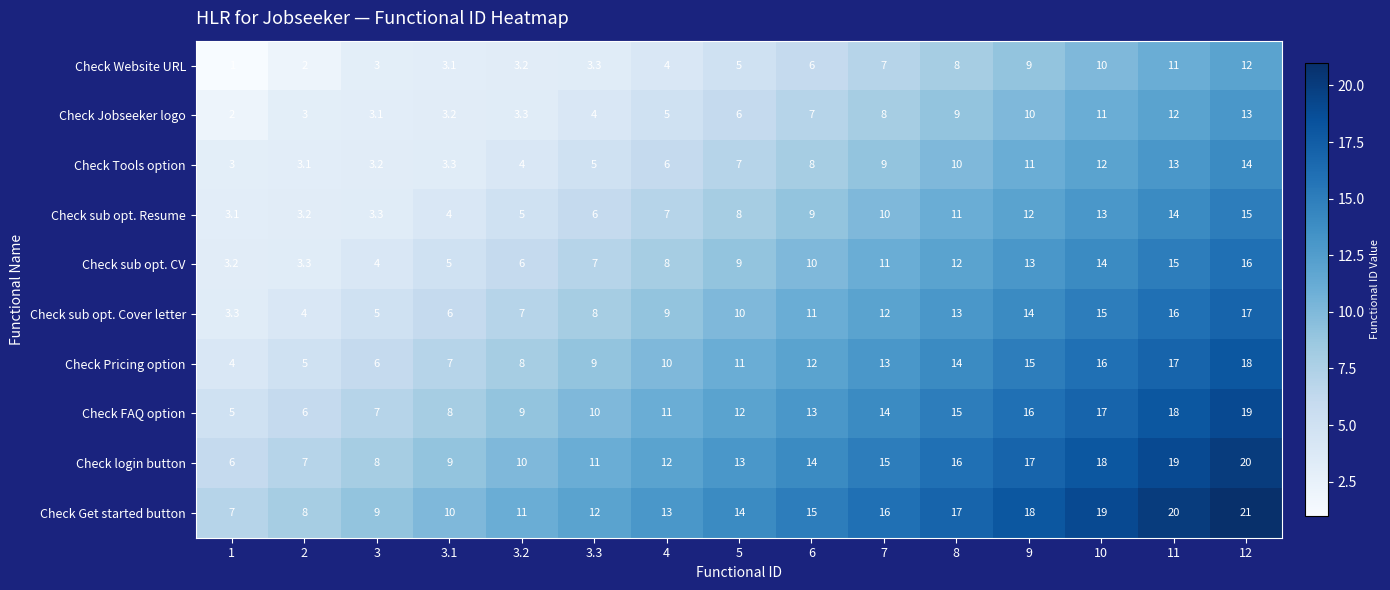

At which label is Check sub opt. CV closest to 9?

5